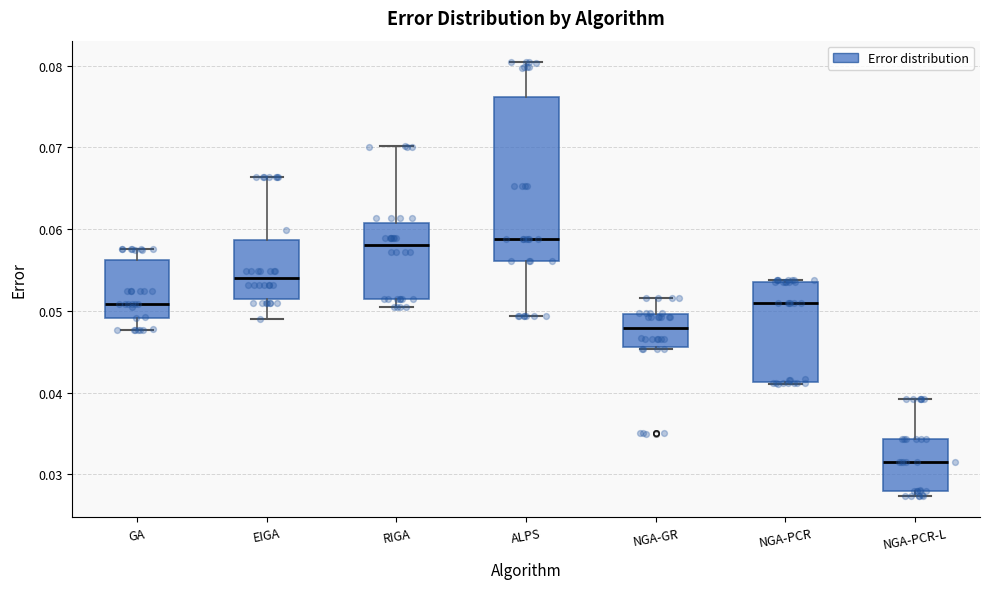

Reading left to right, transcribe this box plot: for each box, give where its median line is, the range the box spans, and where its two whiskers end, as read against the y-axis. The values are not printed on the chart, so give them approximately, as read against the axis.

GA: median 0.051, box 0.049 to 0.056, whiskers 0.048 to 0.058
EIGA: median 0.054, box 0.051 to 0.059, whiskers 0.049 to 0.066
RIGA: median 0.058, box 0.052 to 0.061, whiskers 0.051 to 0.070
ALPS: median 0.059, box 0.056 to 0.076, whiskers 0.049 to 0.080
NGA-GR: median 0.048, box 0.046 to 0.050, whiskers 0.045 to 0.052
NGA-PCR: median 0.051, box 0.041 to 0.054, whiskers 0.041 to 0.054 (just above the box's upper edge)
NGA-PCR-L: median 0.032, box 0.028 to 0.034, whiskers 0.027 to 0.039